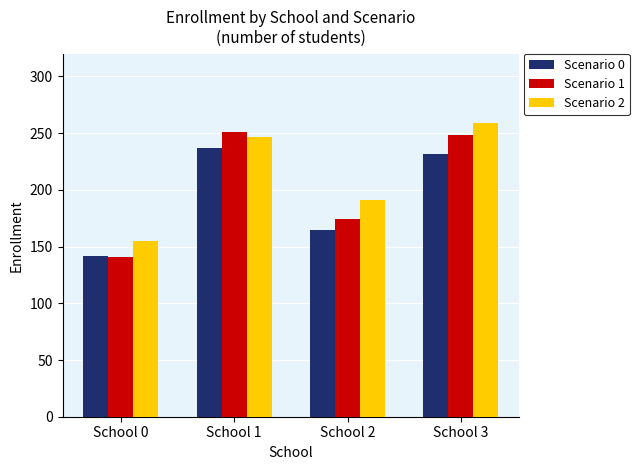

Reading right to left, transcribe all the data shown in this chart.

Scenario 0: 232	165	237	142
Scenario 1: 248	174	251	141
Scenario 2: 259	191	247	155